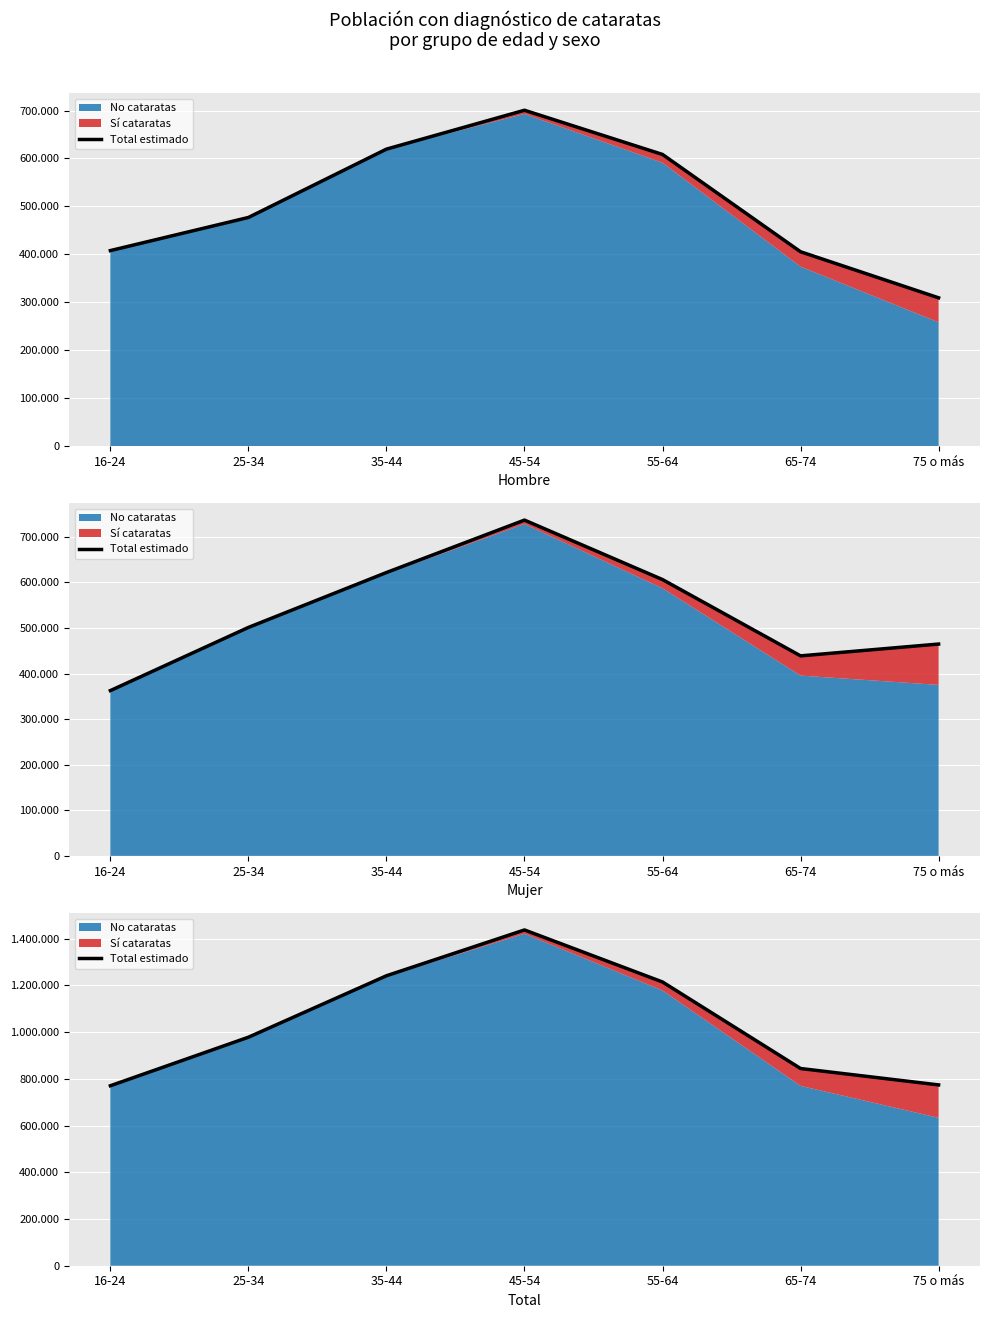

Reading right to left, what are all the values shown in this chart?

773866	844052	1214394	1437112	1240969	977973	770305